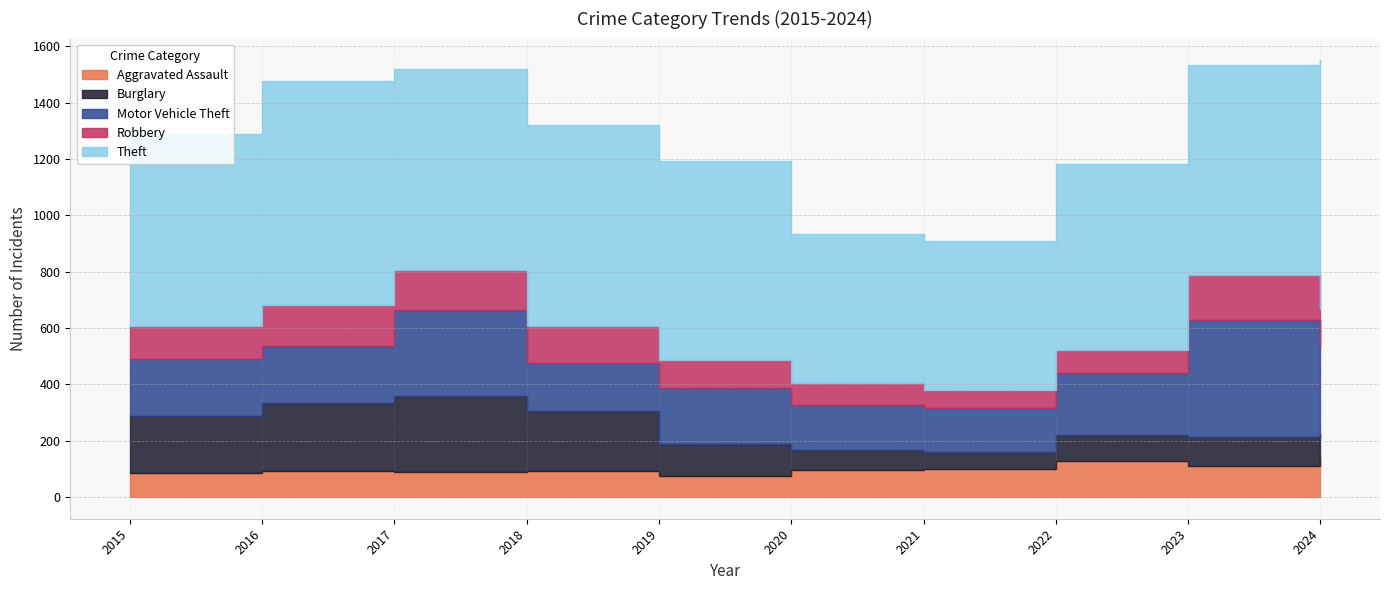

Between which two adjacent categories do Aggravated Assault and Robbery first intersect?

2019 and 2020